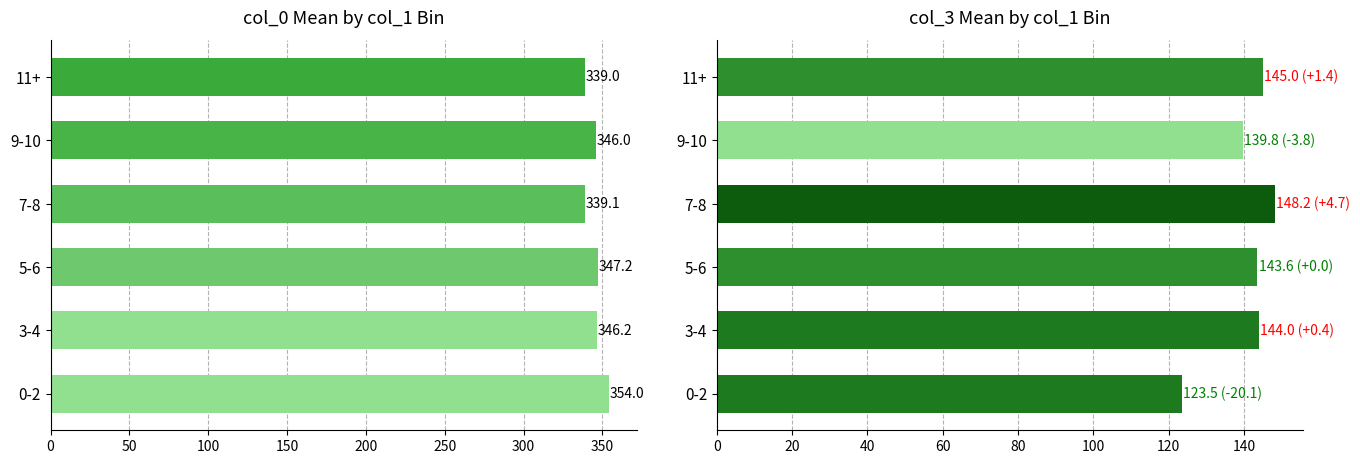

What are all the series names shown in the legend?

col_0, col_3